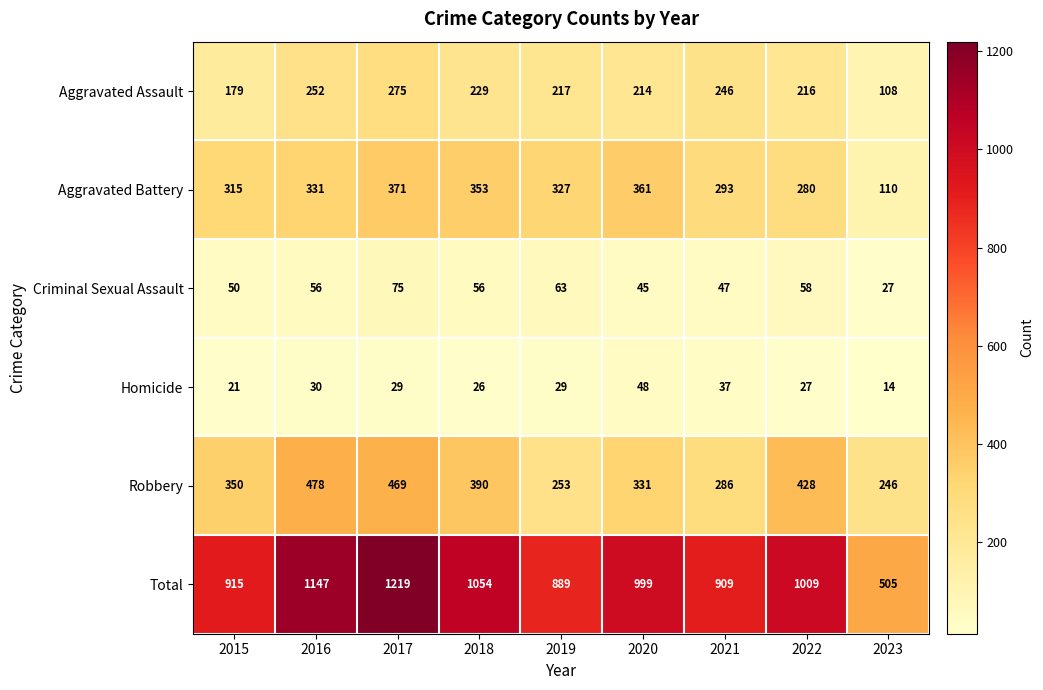

The value of Total at 2022 is 1009. True or false?

True